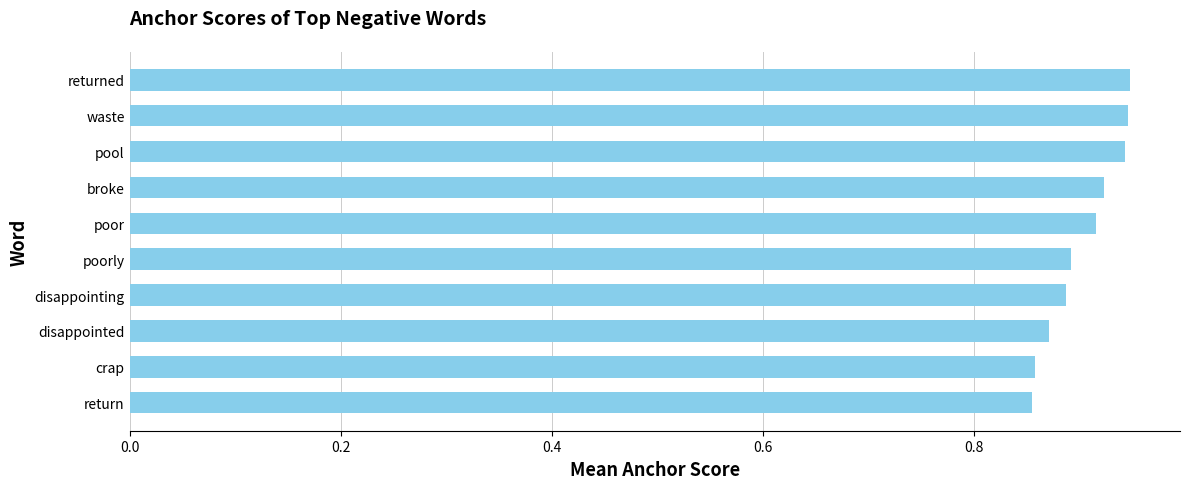

True or false: the data shows 0.9 at return.

True